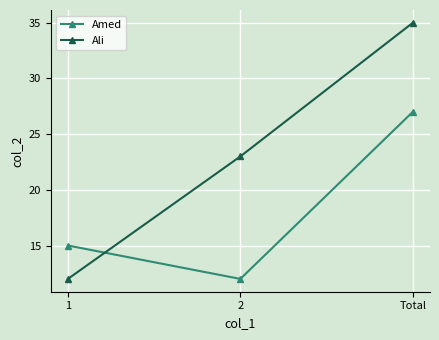

What is the sum of all Ali values?

70